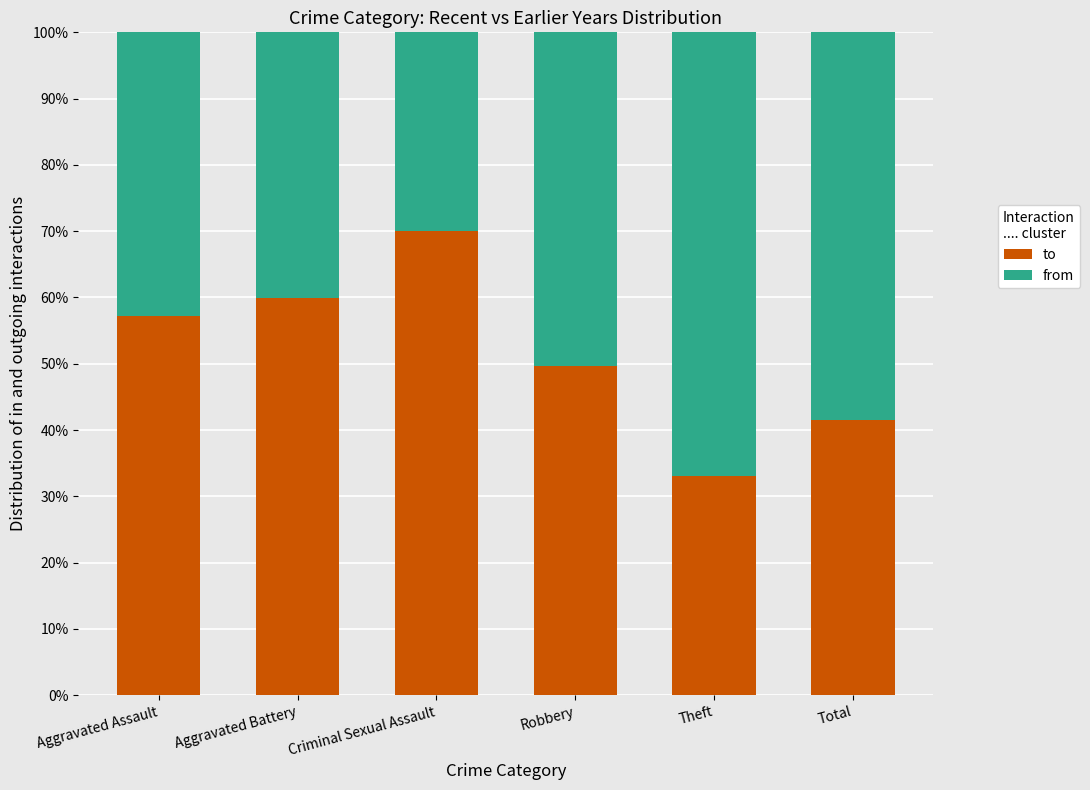

Is it true that from equals 0.1 at Criminal Sexual Assault?

False